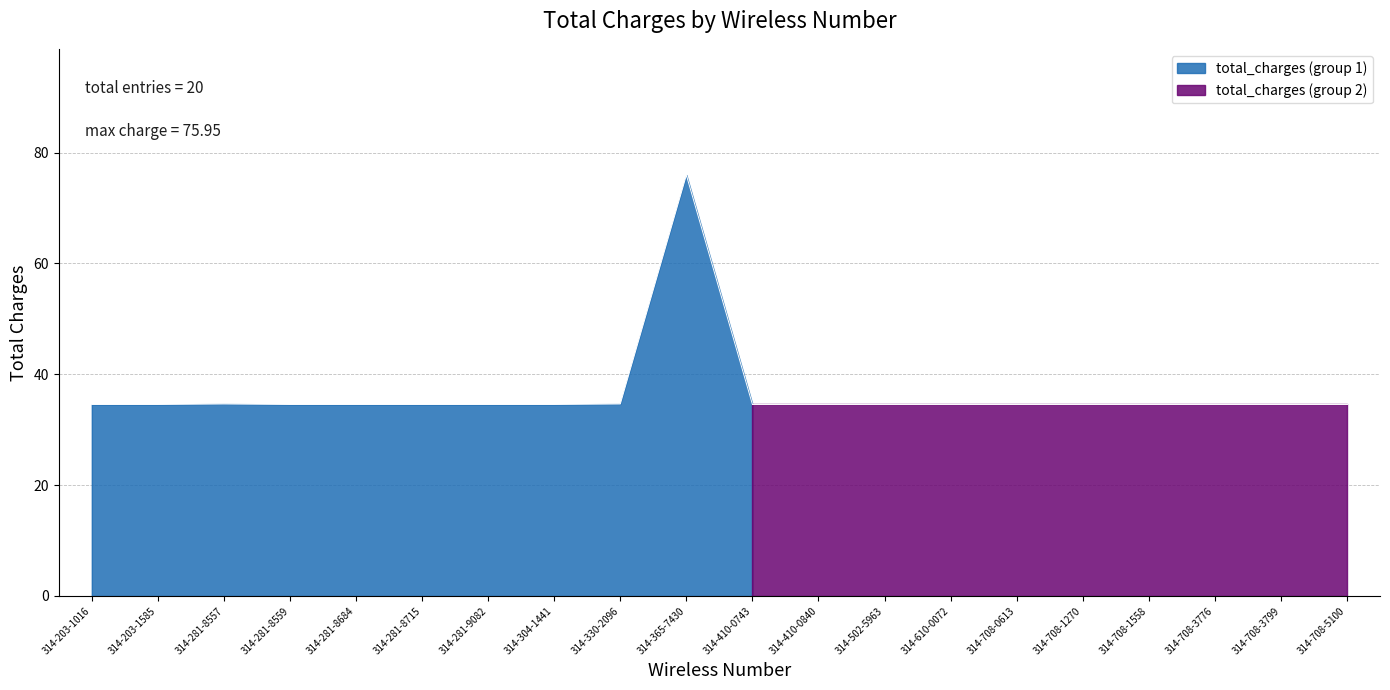

What is the smallest value displayed?

34.6